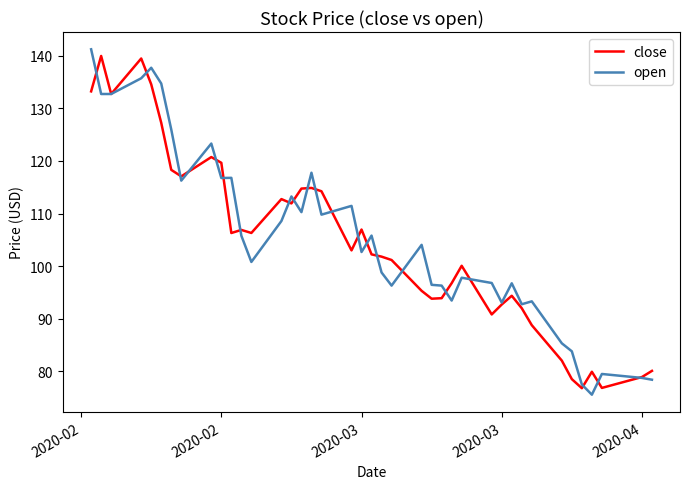

Which series has the largest range (max minus min)?

open